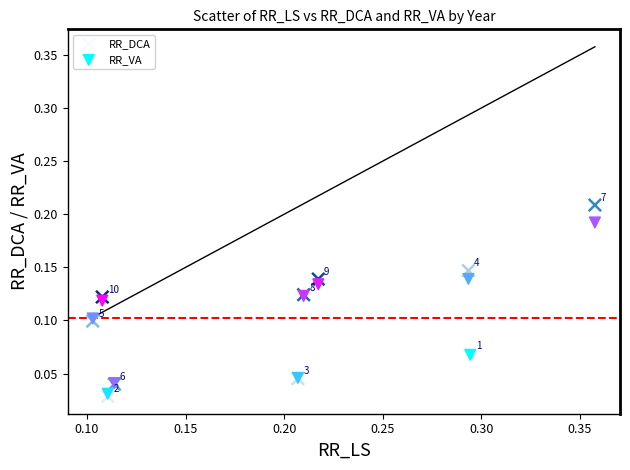

Which series reaches the minimum Y coordinate?

RR_DCA